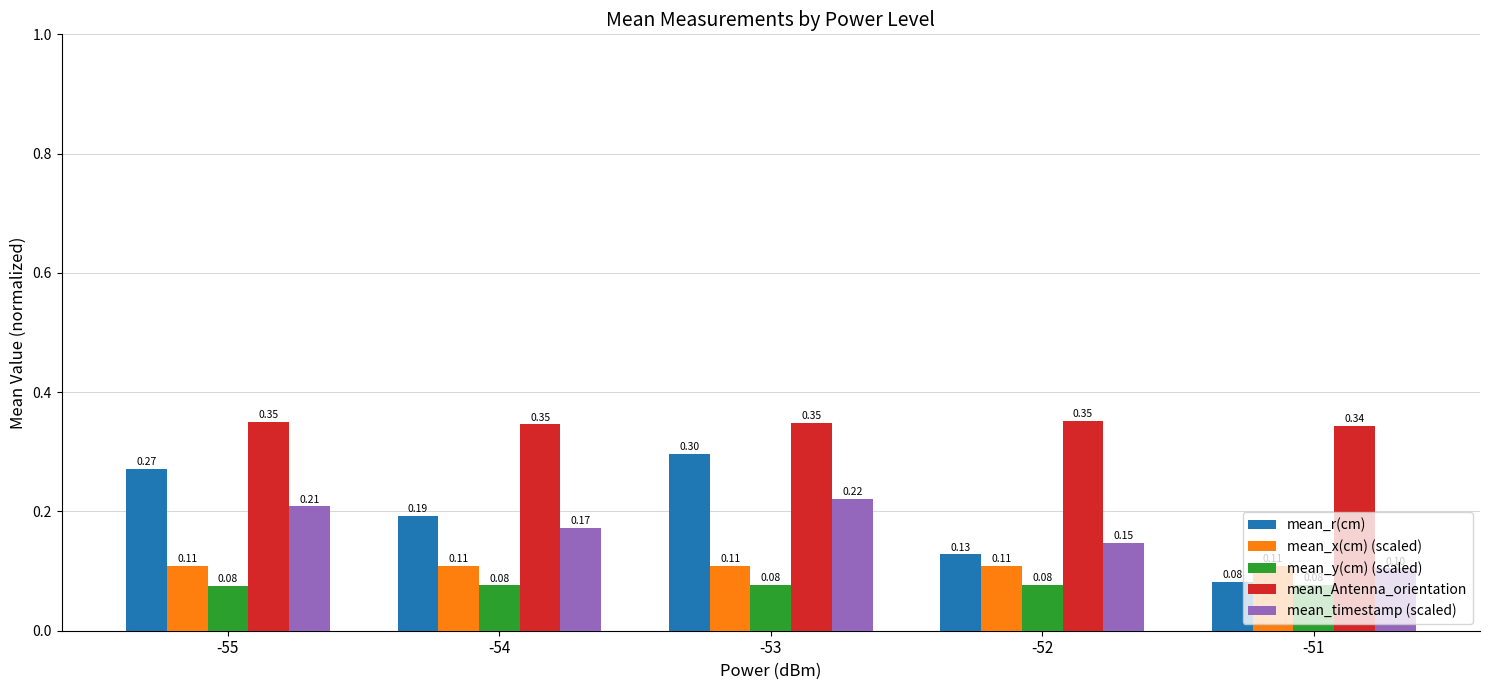

What is the sum of the mean_timestamp (scaled) values at -53 and -51?

0.3